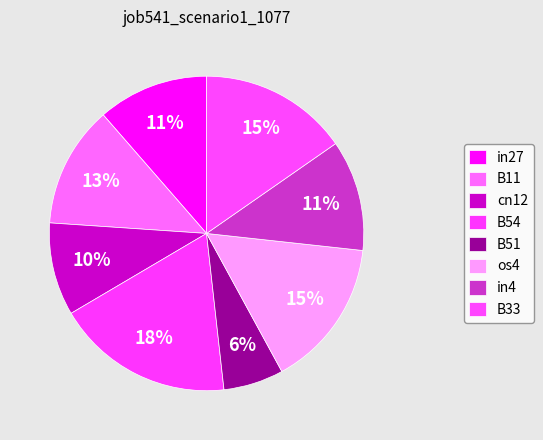

Which category has the biggest portion of the pie?

B54